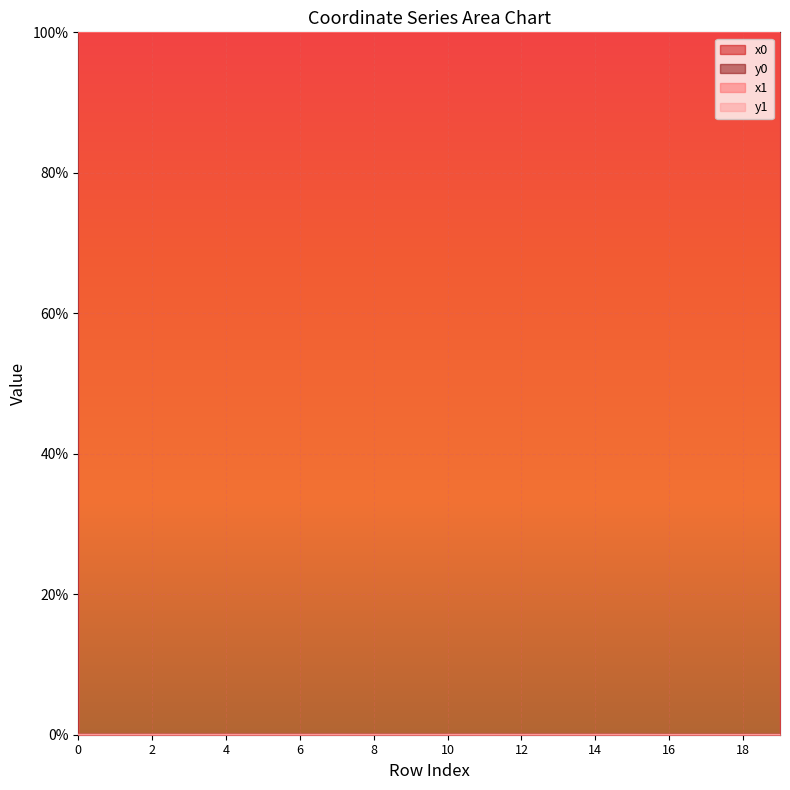

Does the chart display data point markers on the line(s)?

No